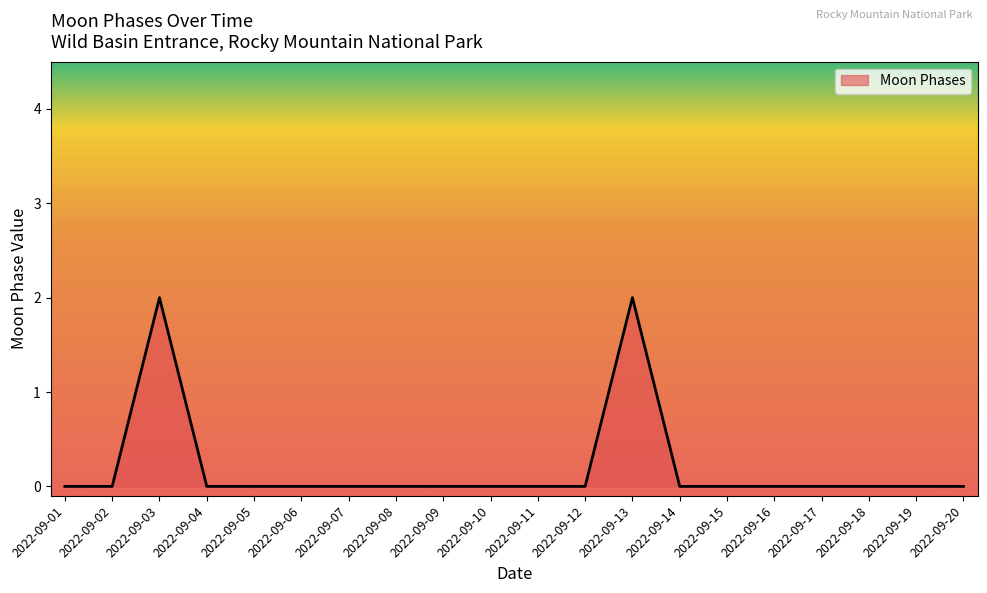

What is the change in value from 2022-09-13 to 2022-09-17?

-2